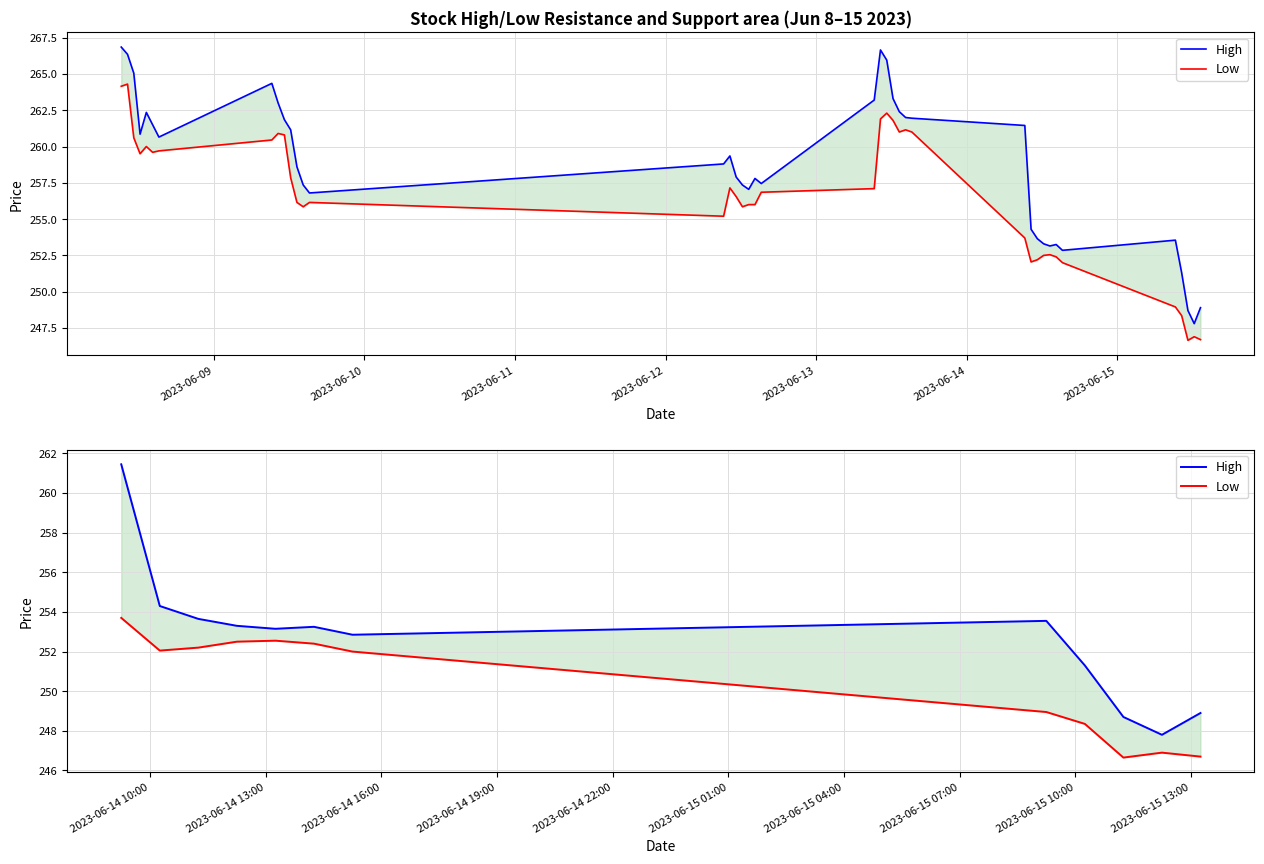

Which series has the largest total across all categories?

High